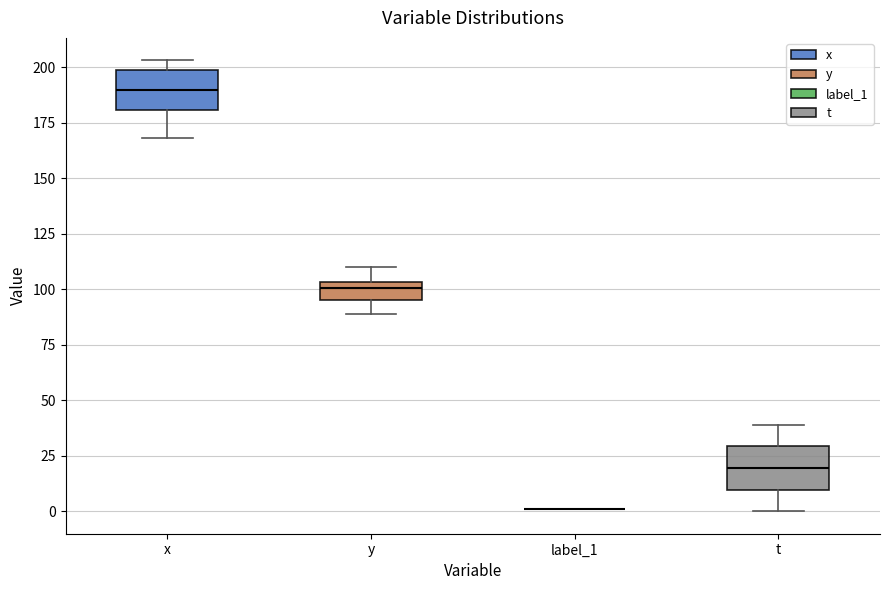

Reading left to right, transcribe this box plot: for each box, give where its median line is, the range the box spans, and where its two whiskers end, as read against the y-axis. The values are not printed on the chart, so give them approximately, as read against the axis.

x: median 190, box 180 to 200, whiskers 170 to 205
y: median 100, box 95 to 105, whiskers 90 to 110
label_1: box collapsed to a line at 0, whiskers 0 to 0
t: median 20, box 10 to 30, whiskers 0 to 40